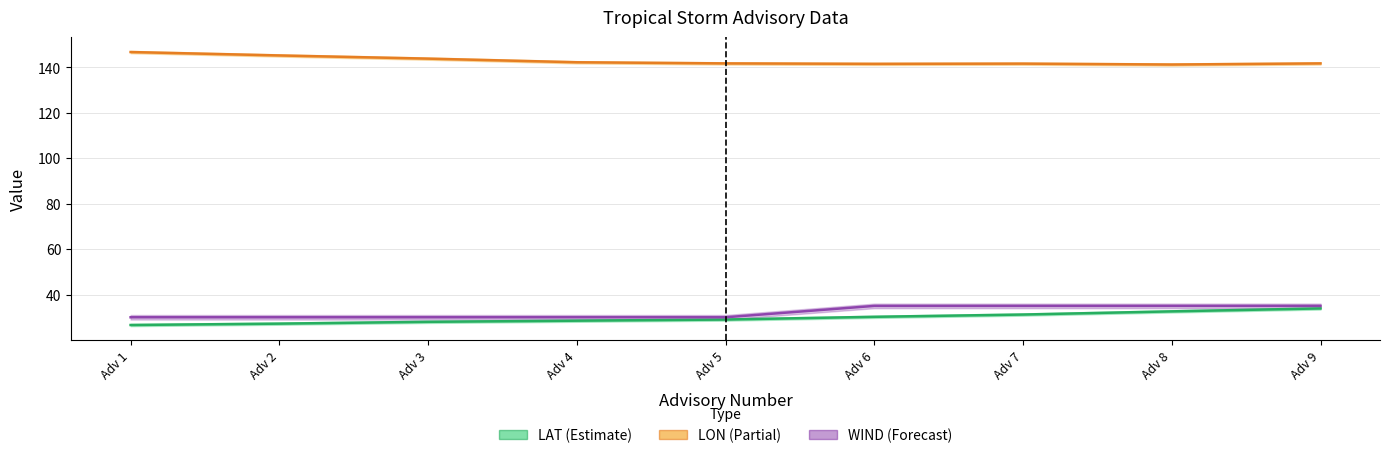

Which series has the largest range (max minus min)?

LAT